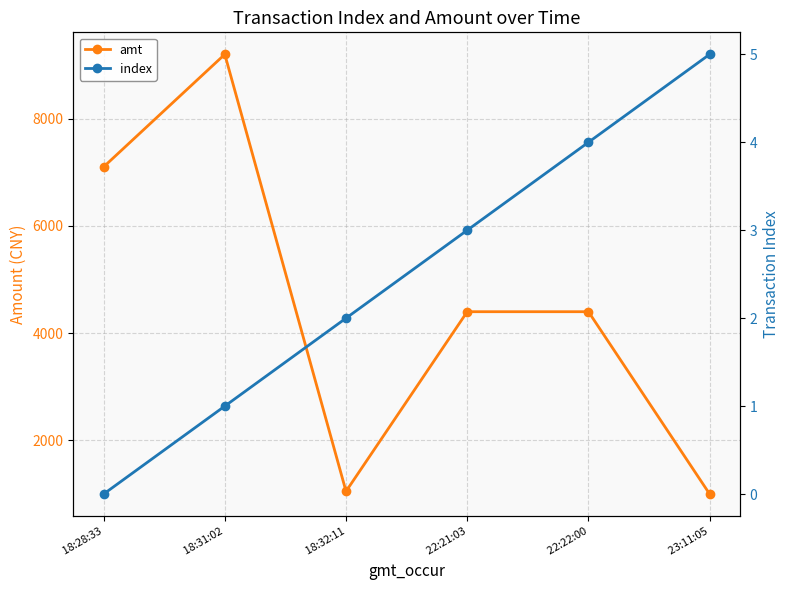

What is the sum of all amt values?

27149